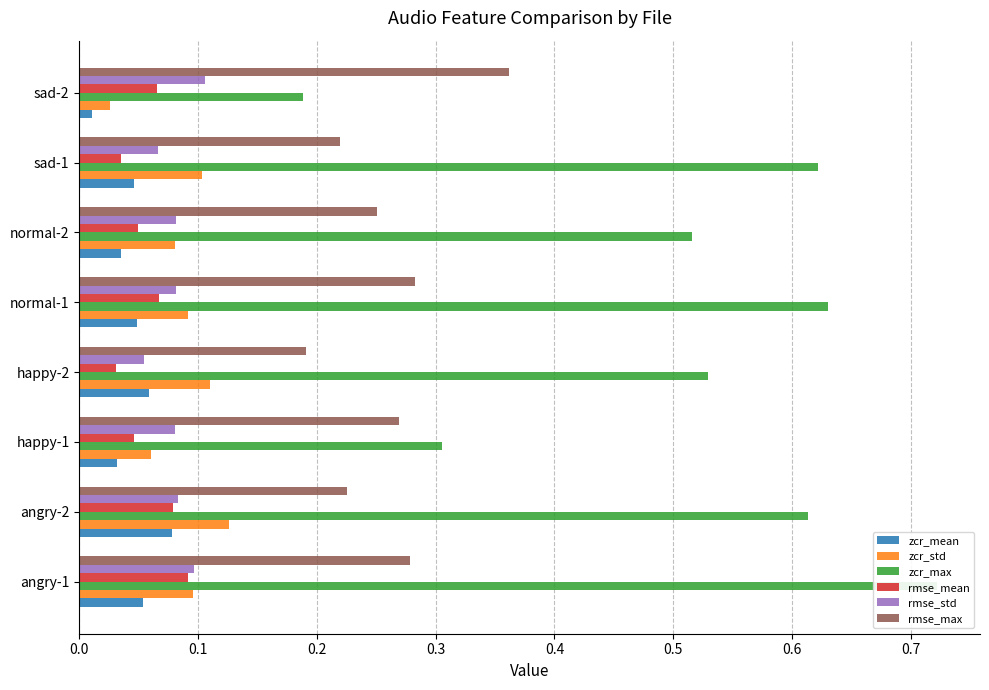

List the series in order of their peak value, lowest first.

zcr_mean, rmse_mean, rmse_std, zcr_std, rmse_max, zcr_max